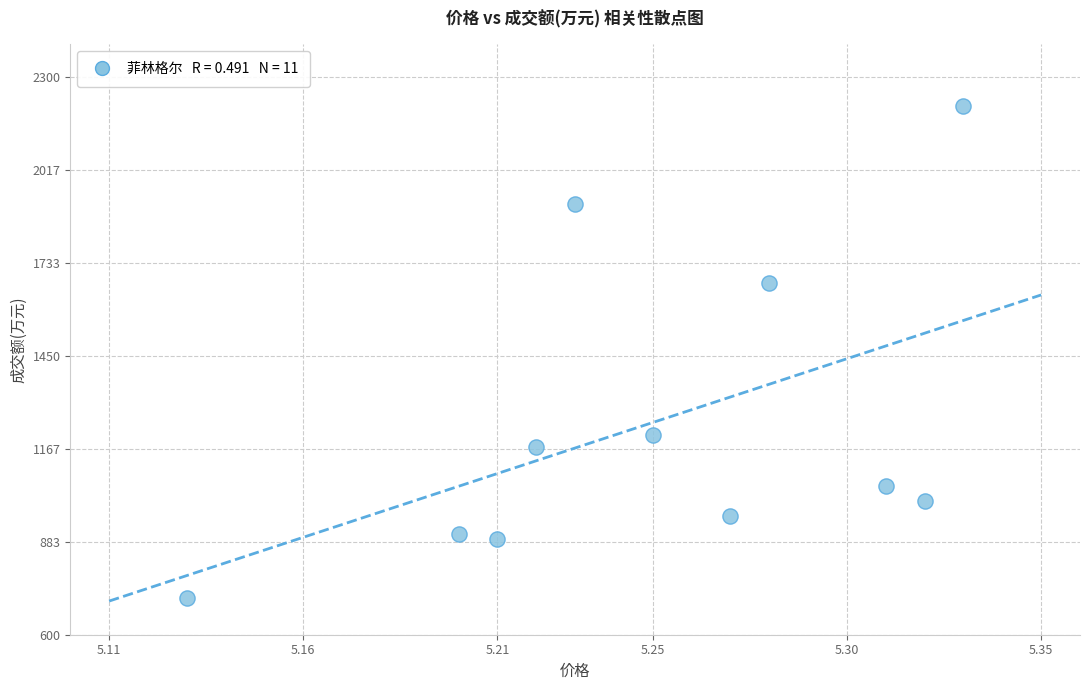

What is the average Y value?

1247